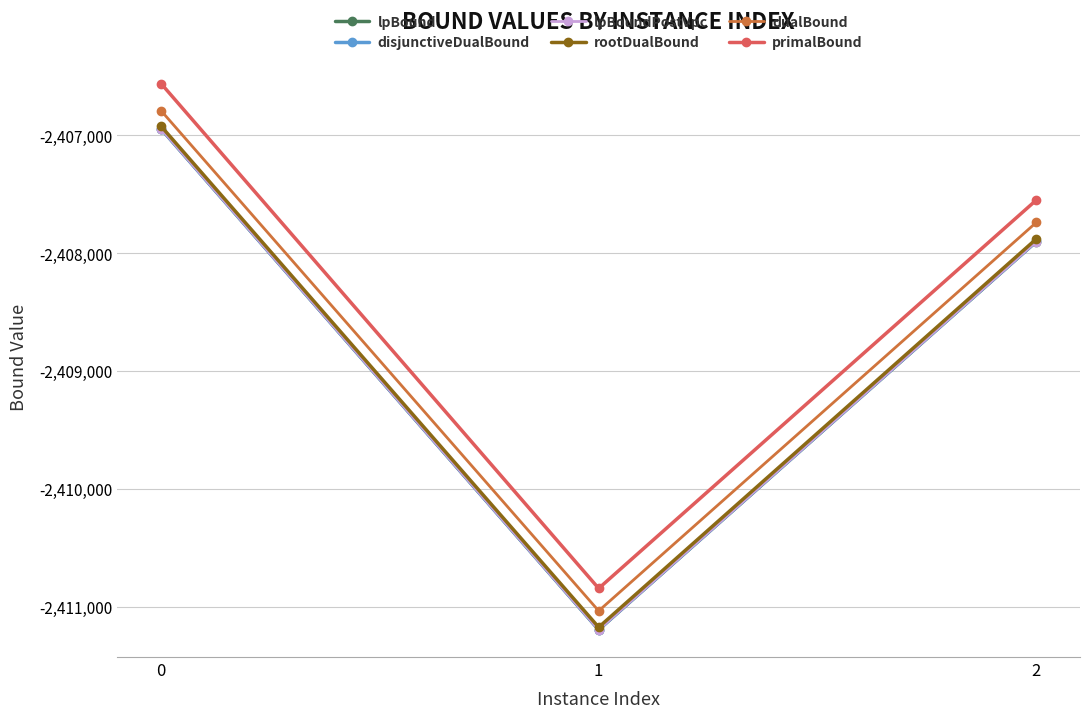

Is this an area chart (filled region under the line)?

No